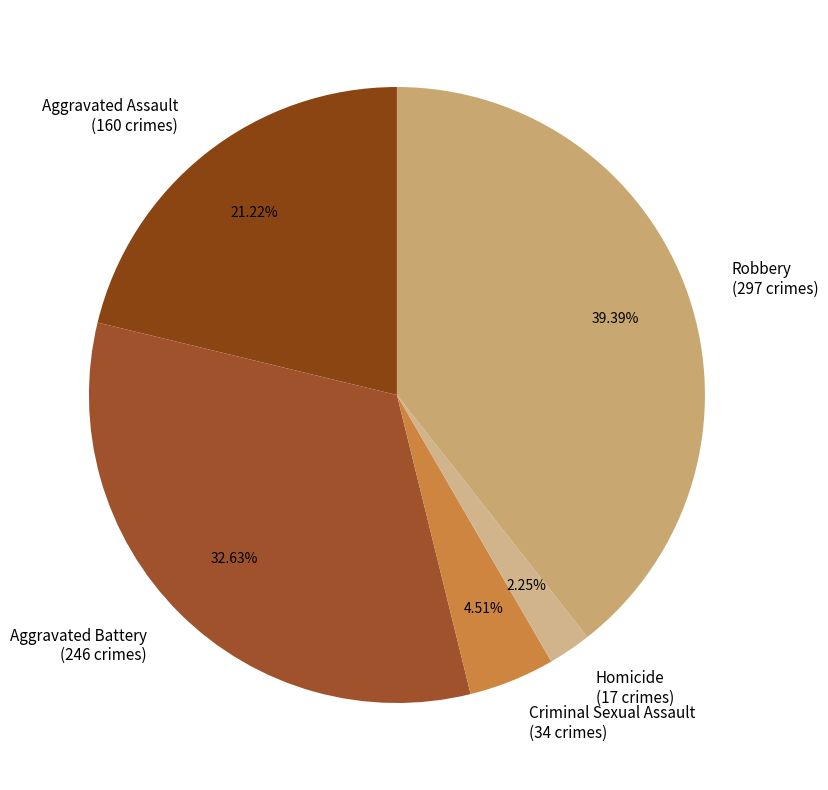

Count the number of slices in the pie.

5